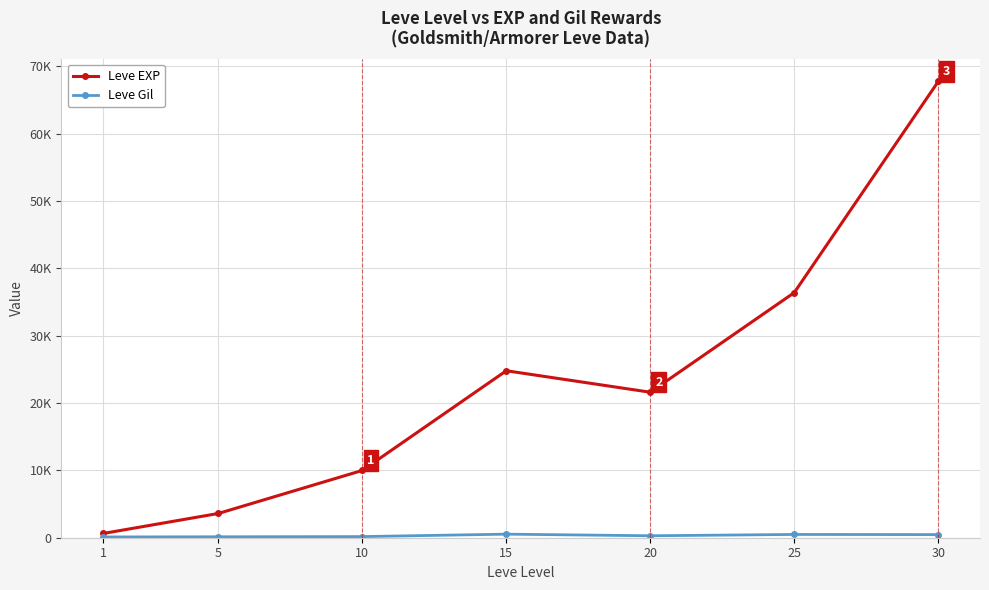

What is the value of the Leve EXP point at the 1st from the left?

630